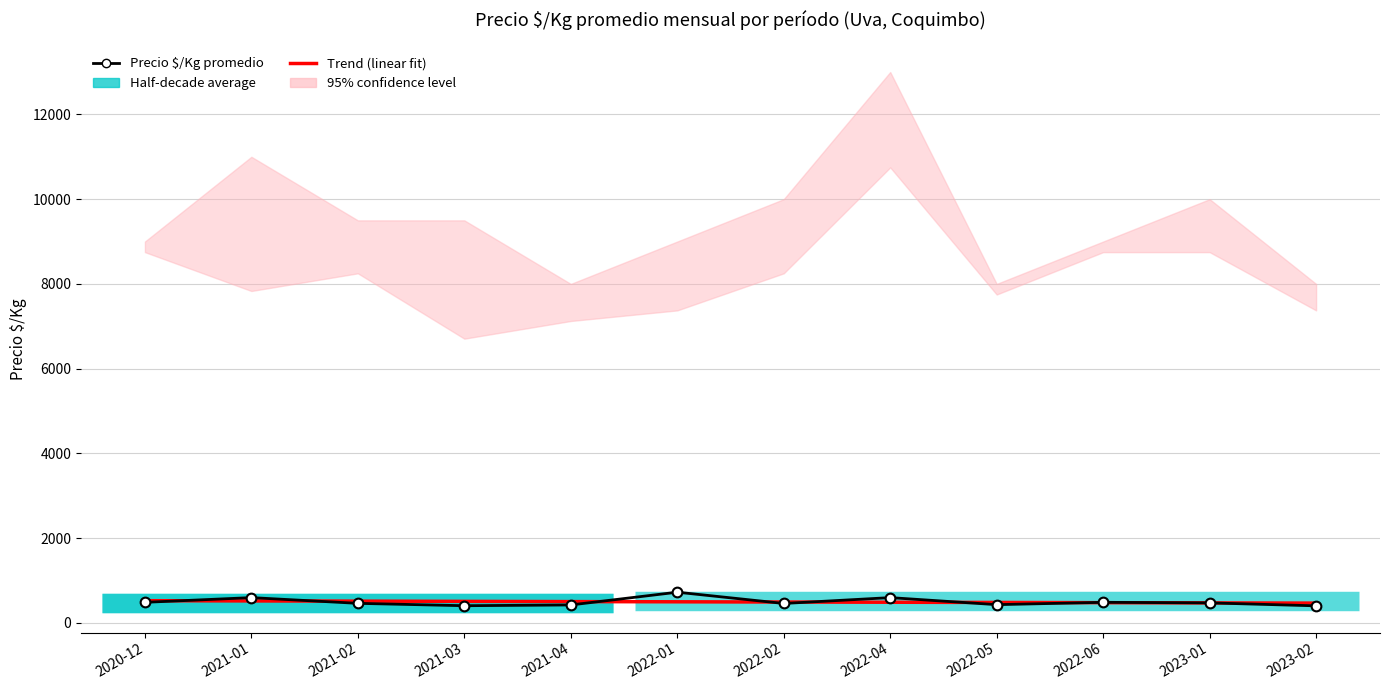

How many lines are shown in the chart?

2